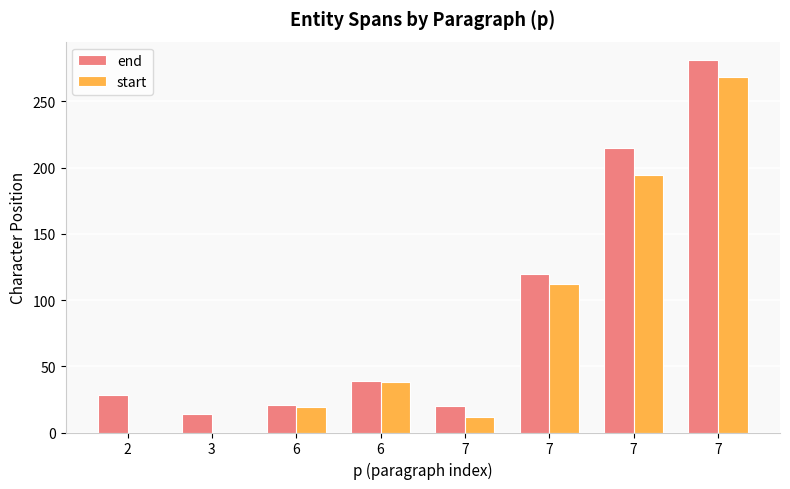

The value of start at 2 is -171. True or false?

False